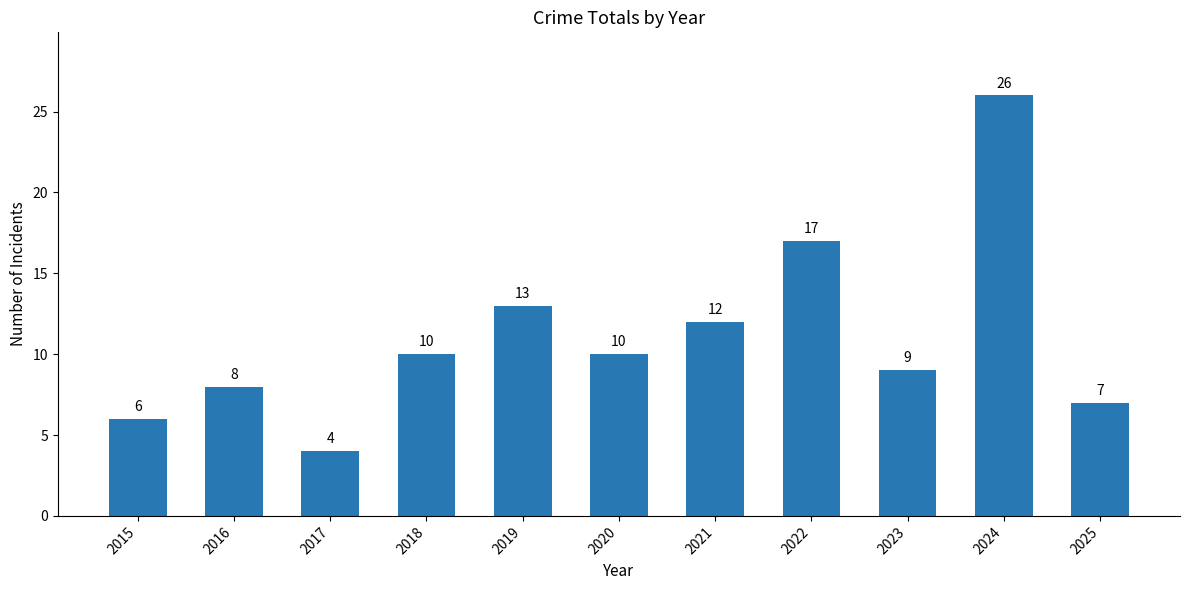

What is the sum of all values?

122